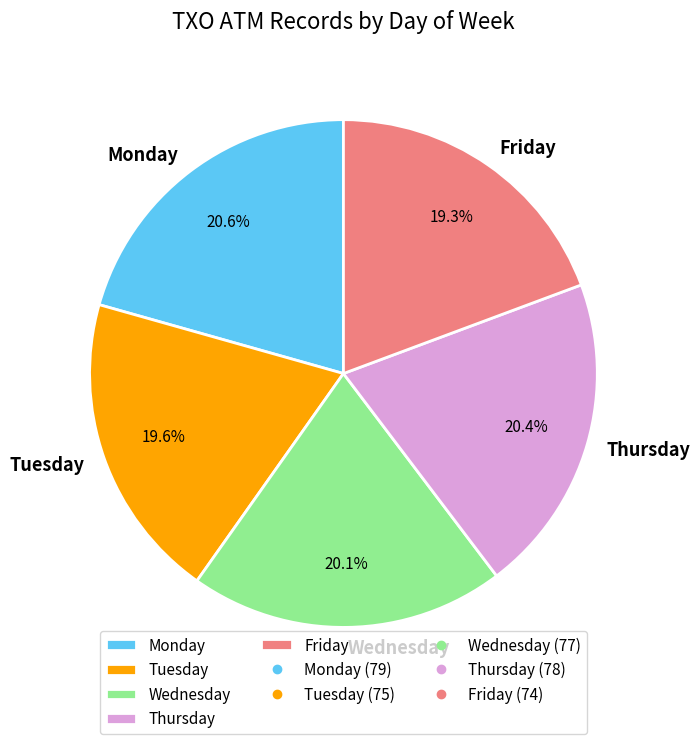

What percentage do Wednesday and Monday together represent?

40.7%